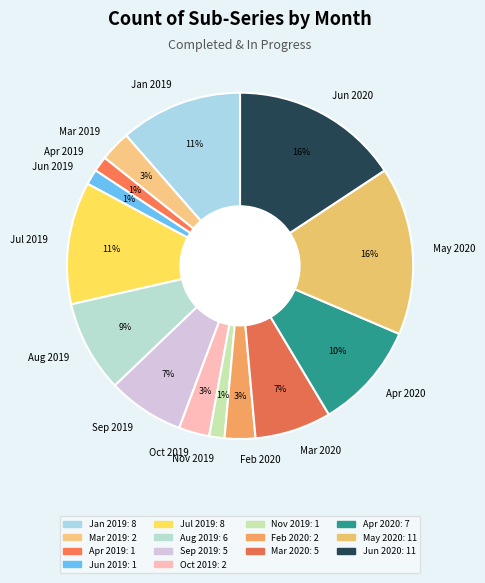

What percentage is the Jan 2019 slice, to the nearest percent?

11%